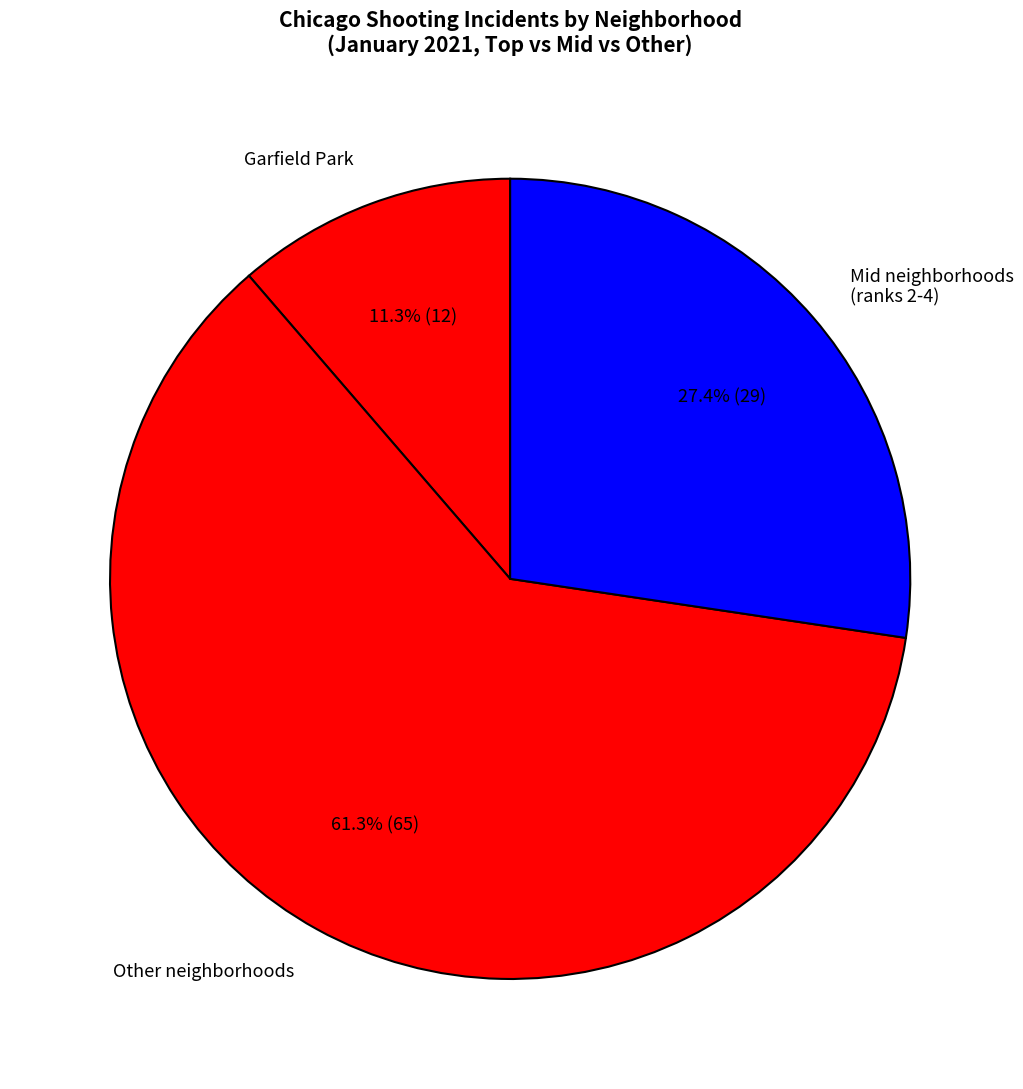

Which has a higher value, Other neighborhoods or Garfield Park?

Other neighborhoods